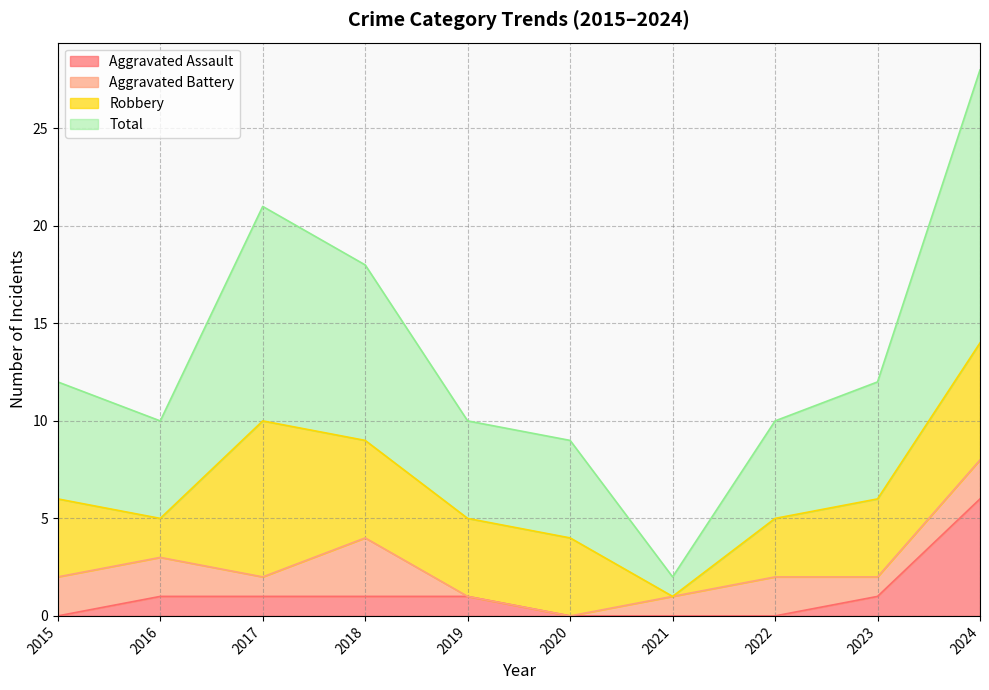

Does the chart display data point markers on the line(s)?

No